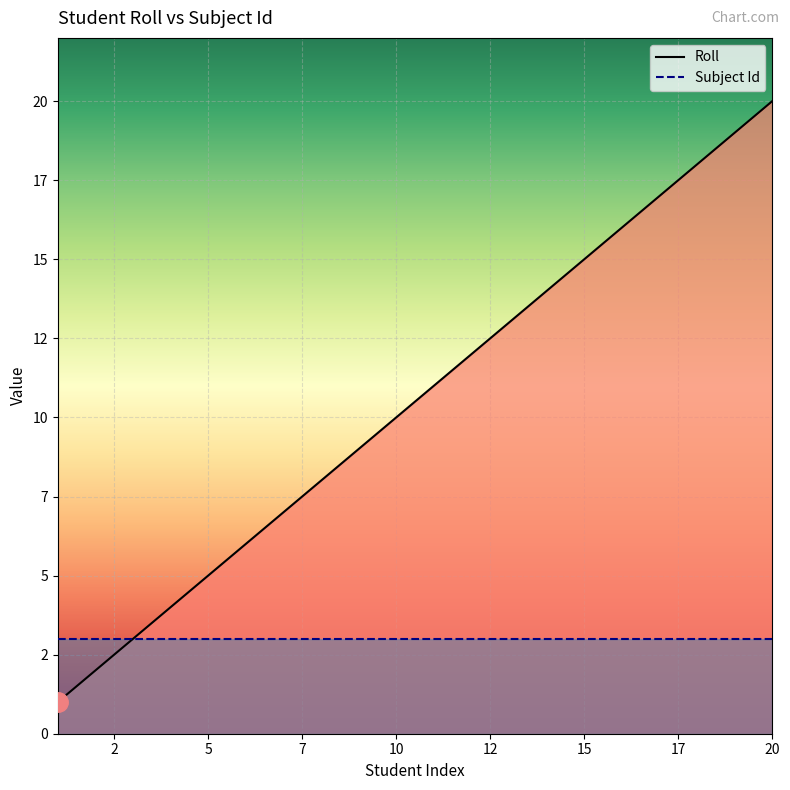

The value at 14 is 14. True or false?

True